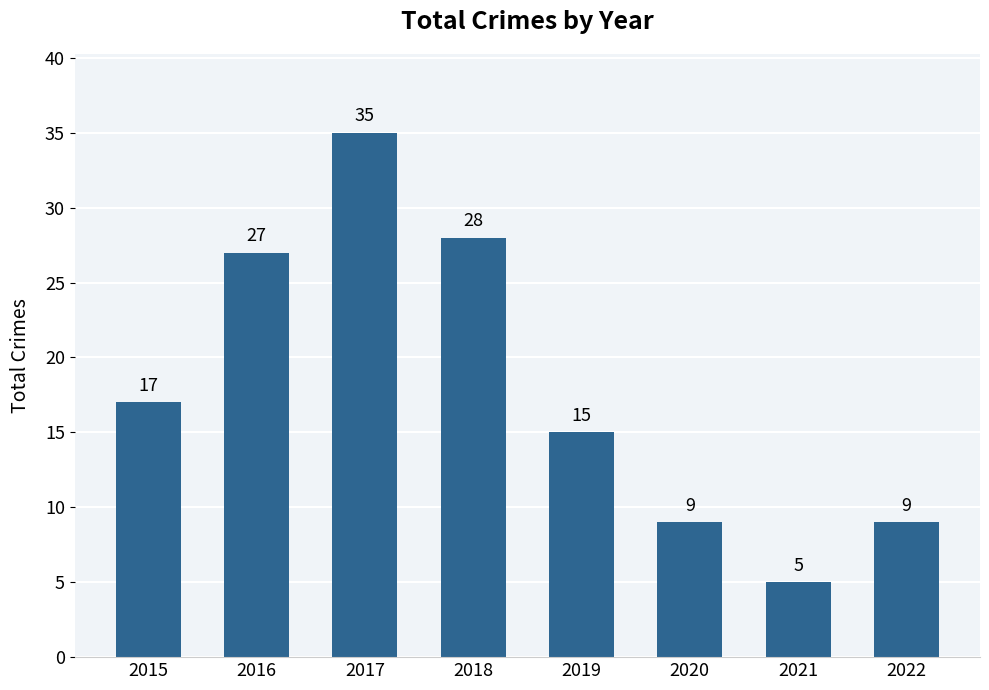

The chart shows a value of 8 at 2016. True or false?

False